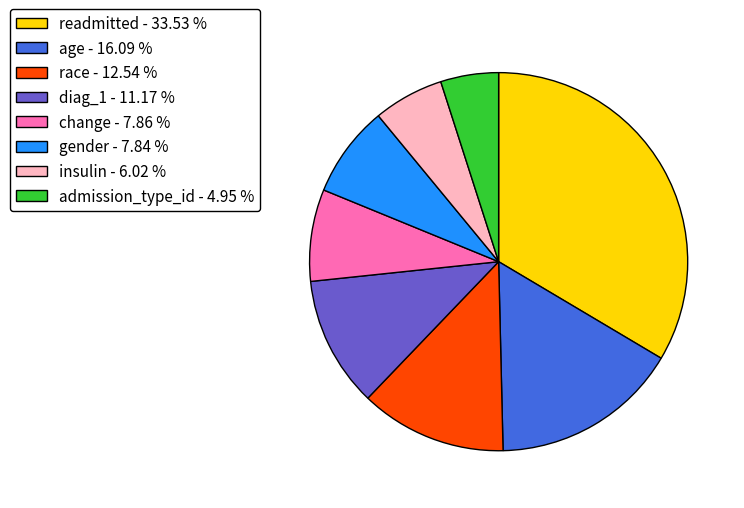

Combined, do admission_type_id and insulin account for over 50%?

No